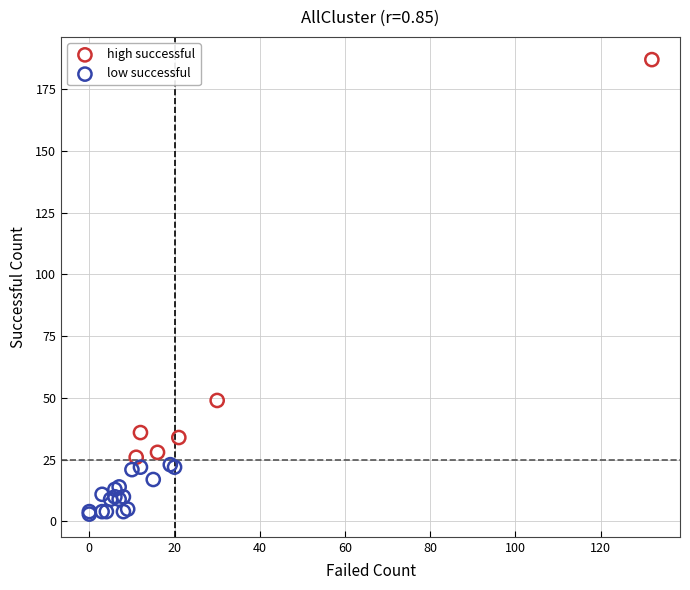

Which series reaches the maximum Y coordinate?

high successful